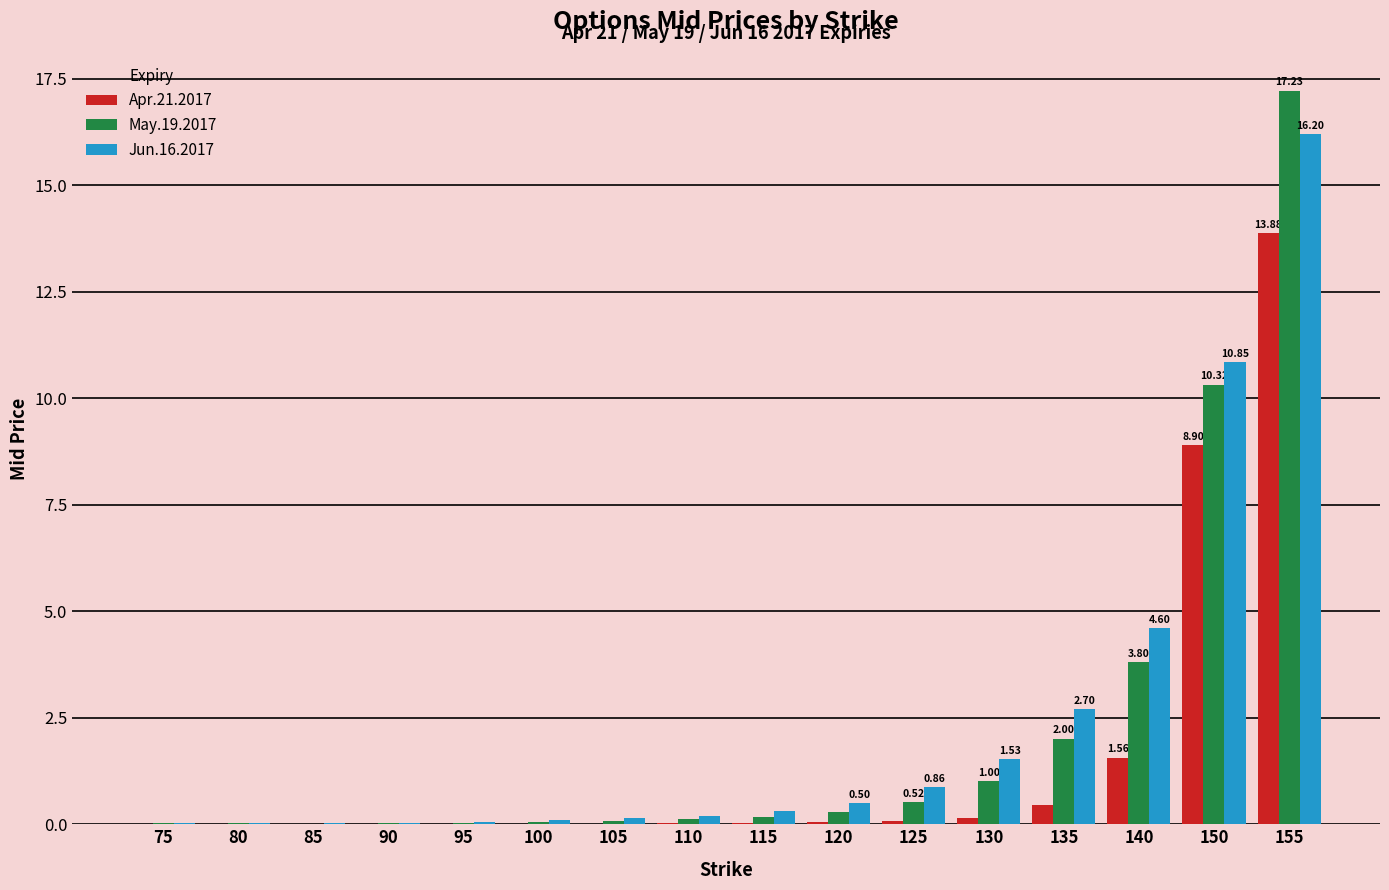

True or false: May.19.2017 has a value of 0.2 at 115.

True